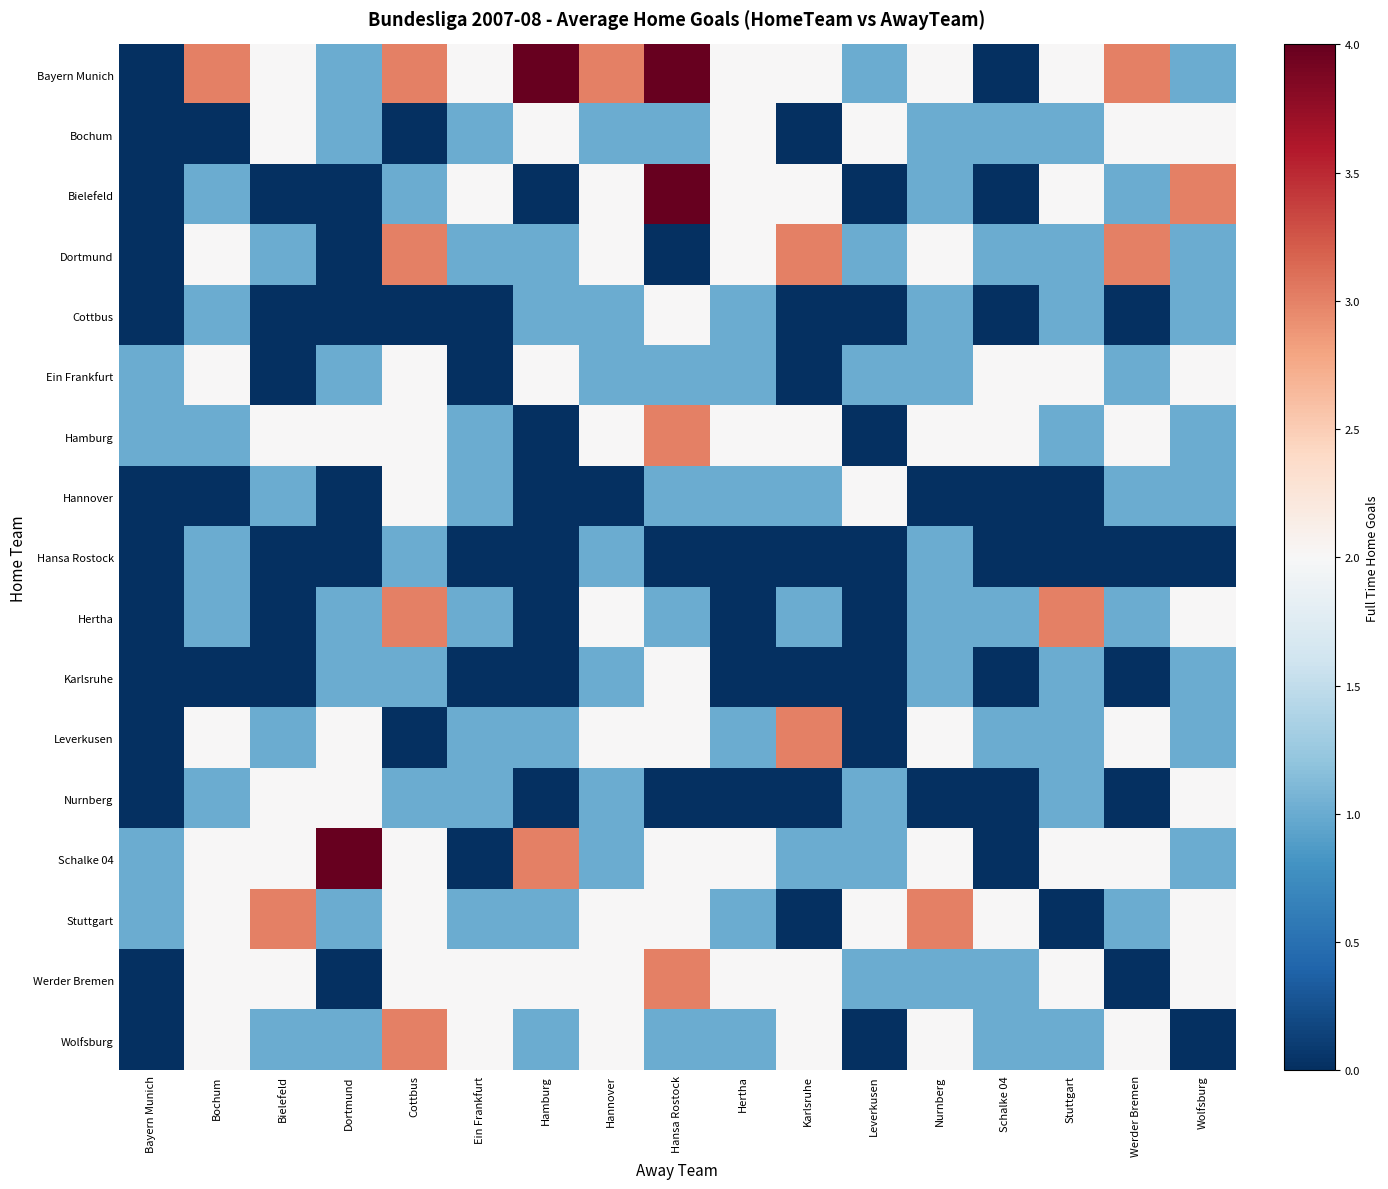

Which category has the lowest value across all series?

Bayern Munich